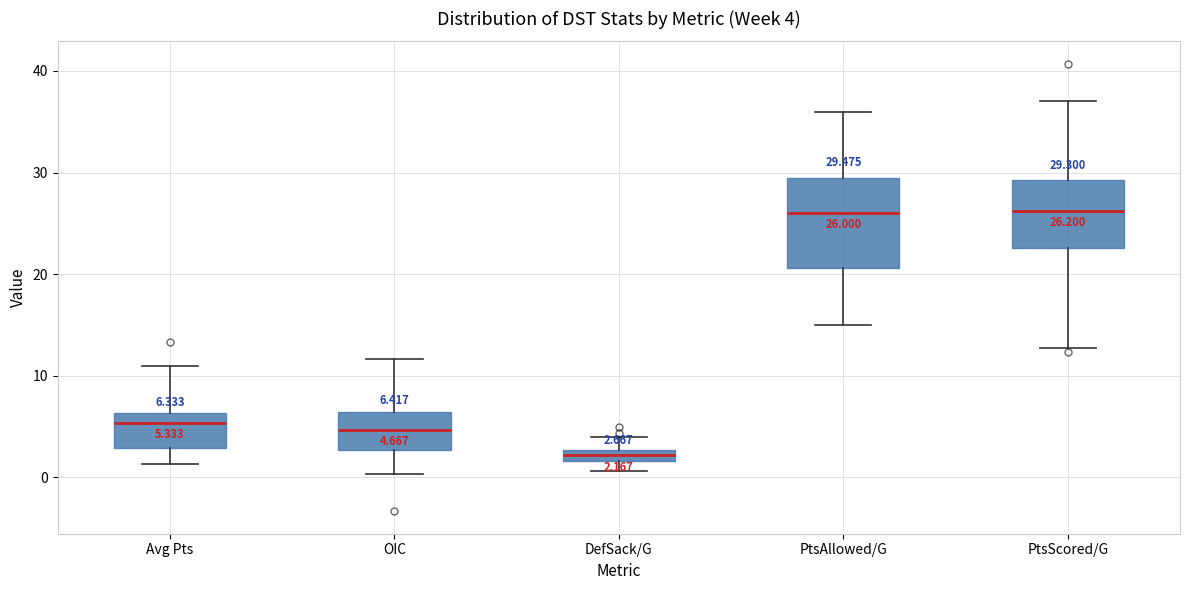

Comparing the boxes themselves (not the whiskers), which one is the tallest?

PtsAllowed/G